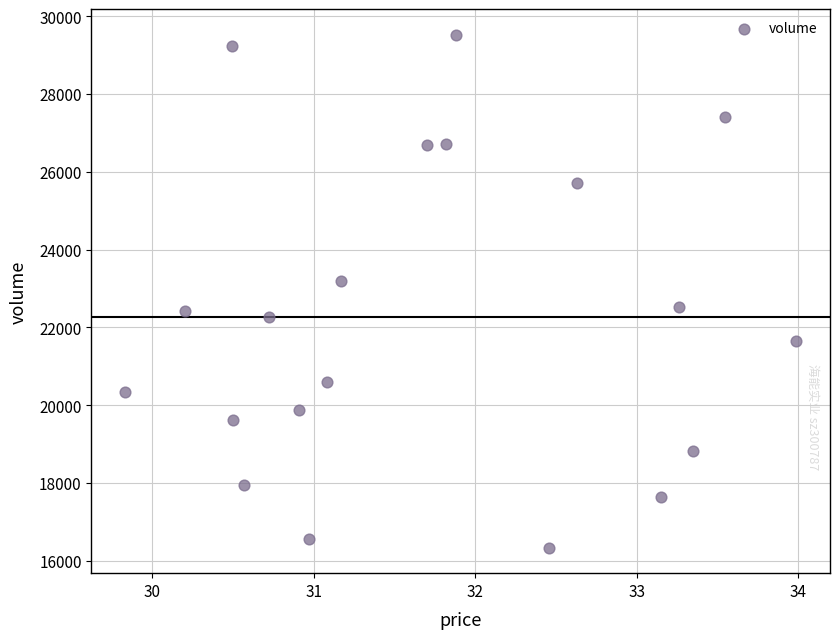

What is the range of Y values (max minus min)?

13180